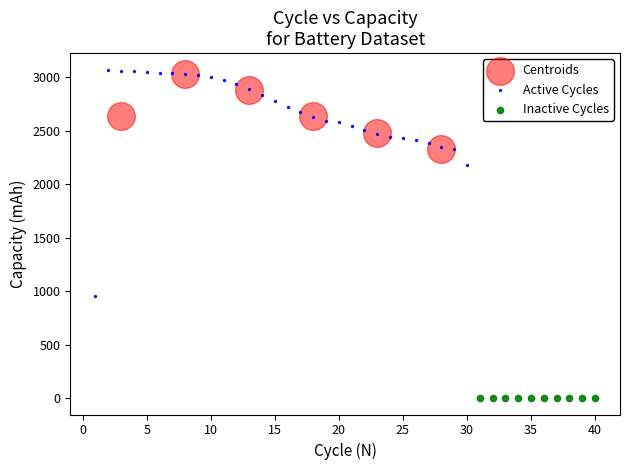

Which series has the largest Y range (max minus min)?

Active Cycles